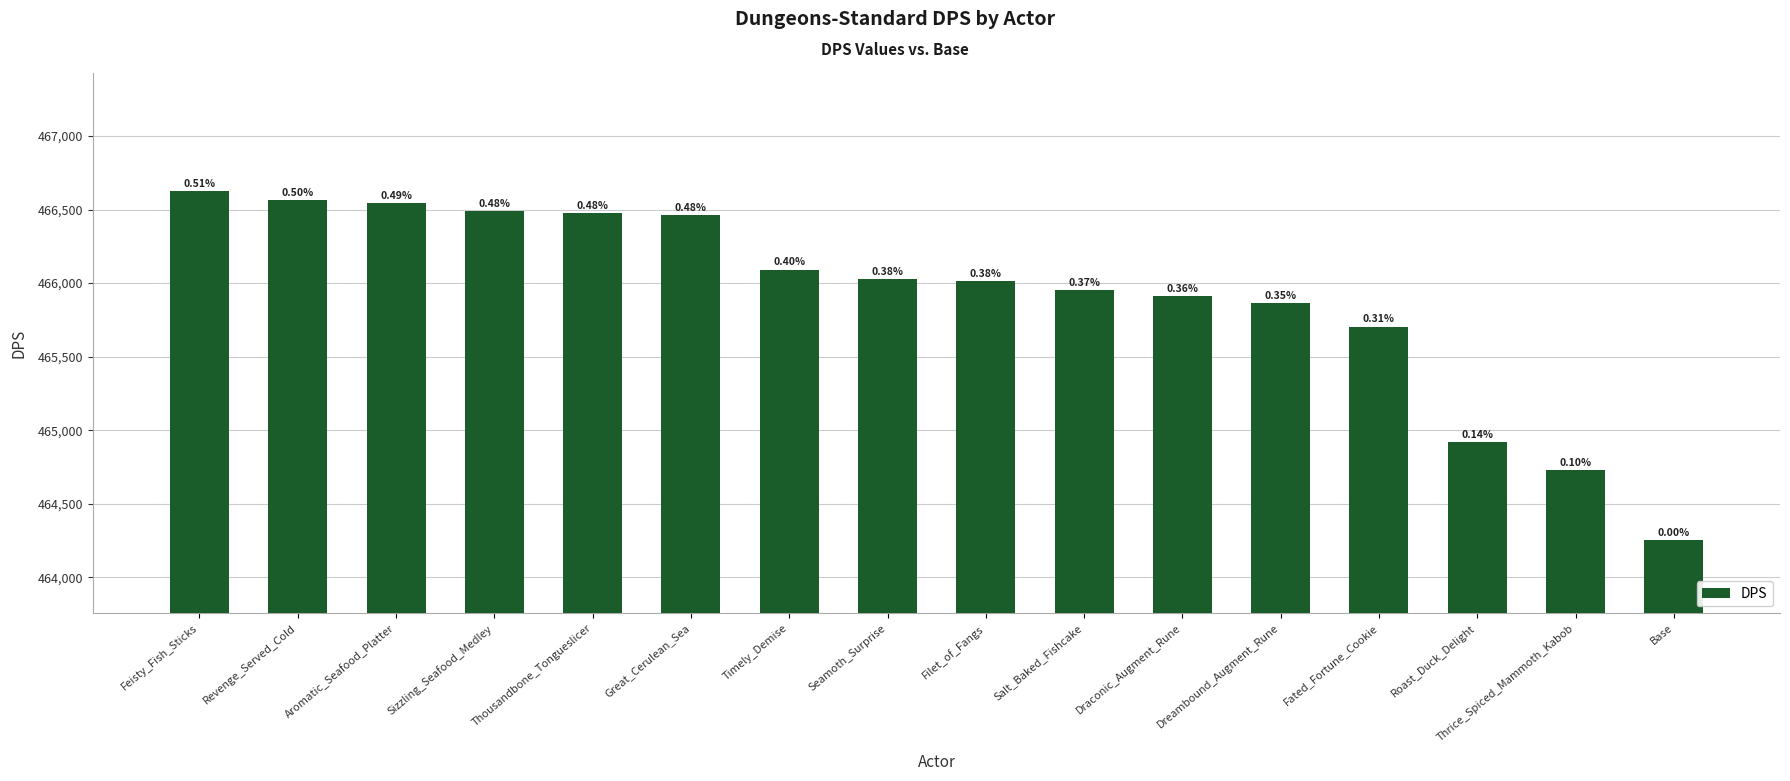

What is the ratio of the value at Seamoth_Surprise to the value at Roast_Duck_Delight?

1.0